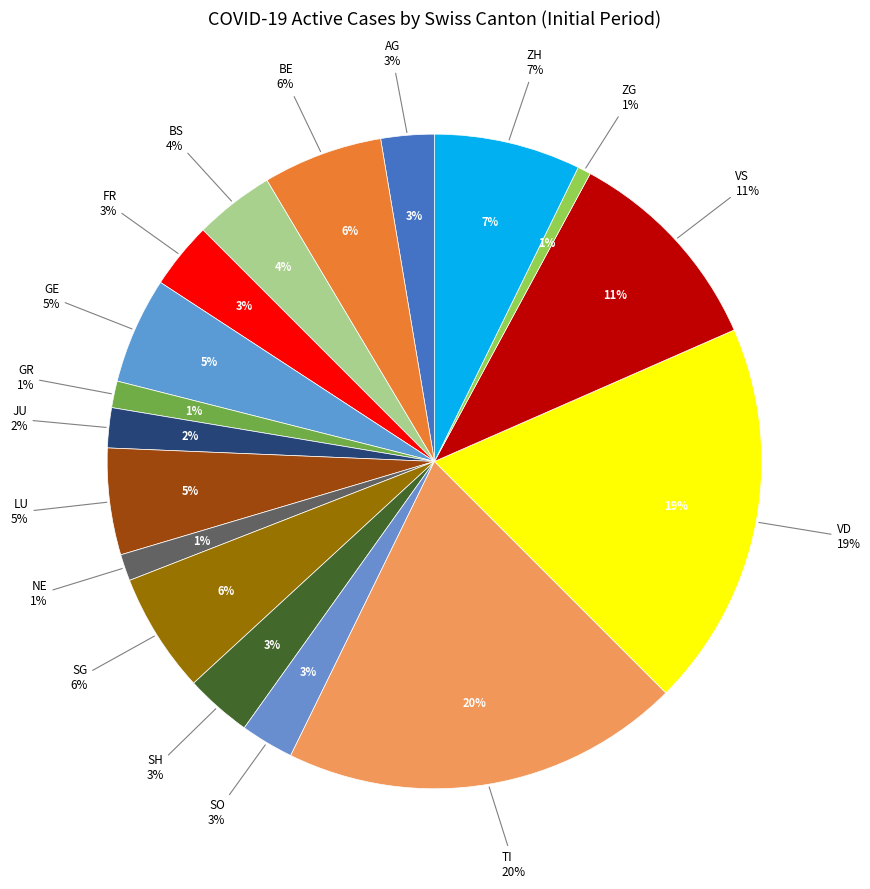

What portion of the pie excludes BE?

94.1%